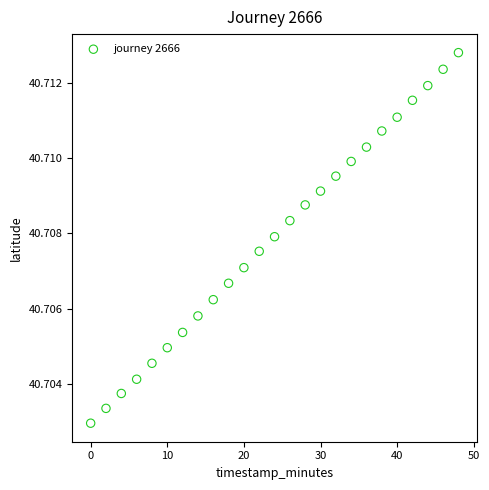

What is the range of X values (max minus min)?

48.0